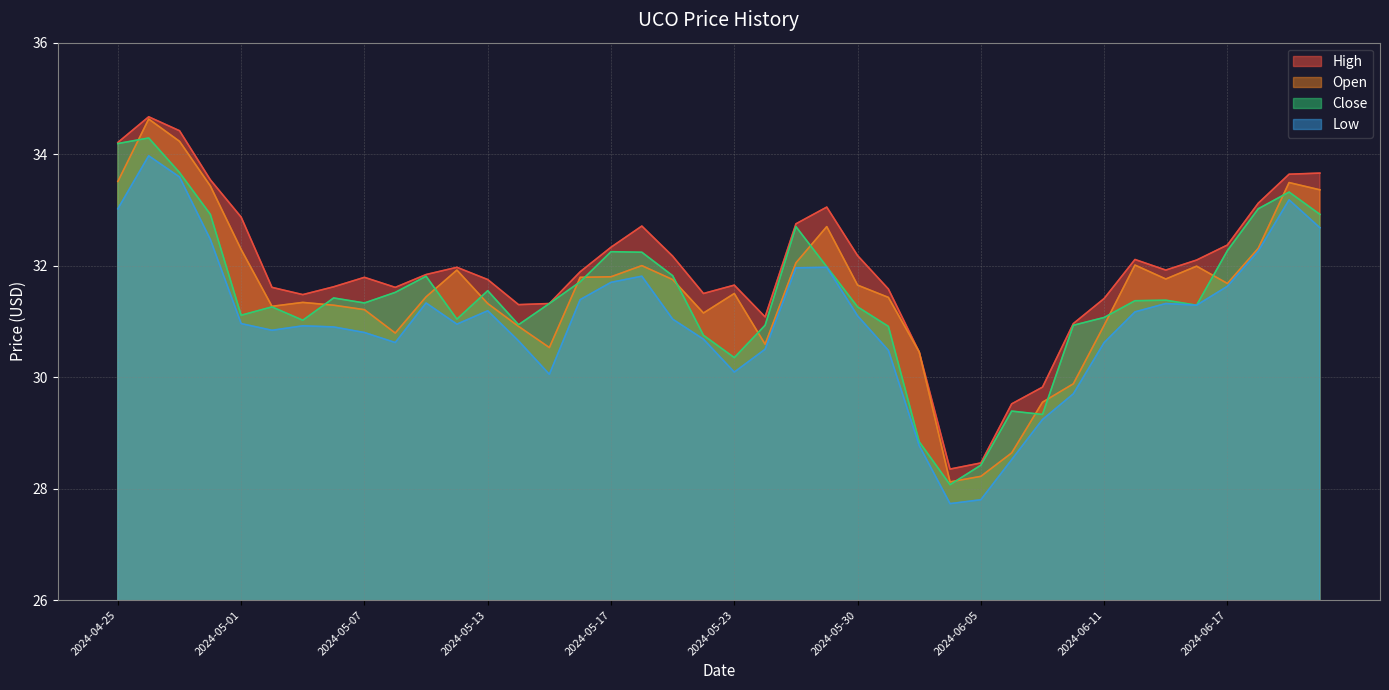

What position from the left is 2024-05-22?

20